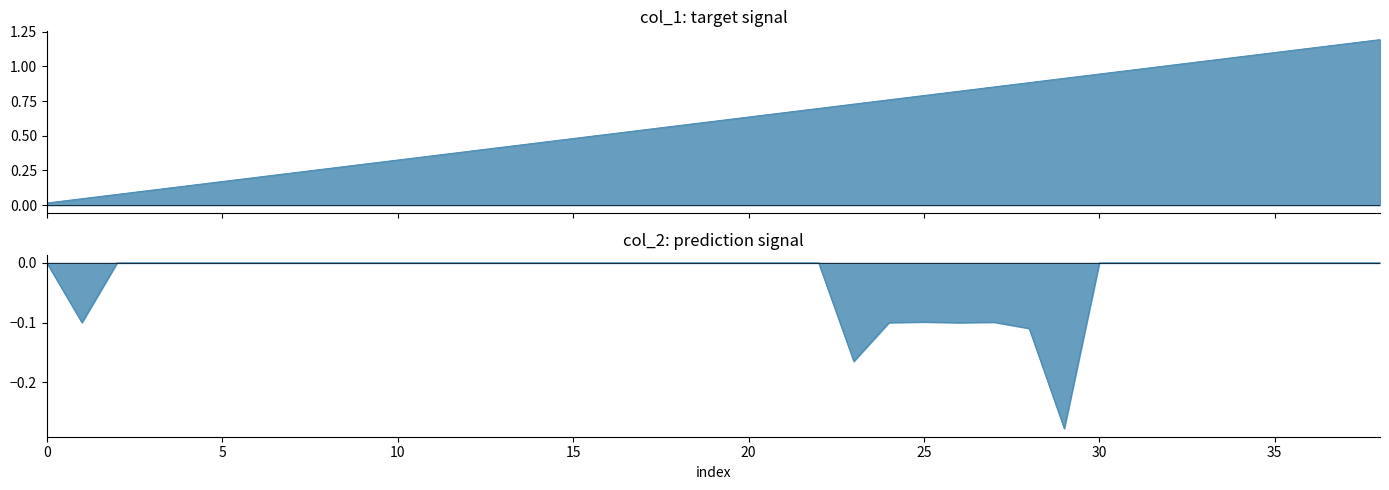

Which series has the widest spread of values?

col_1 line